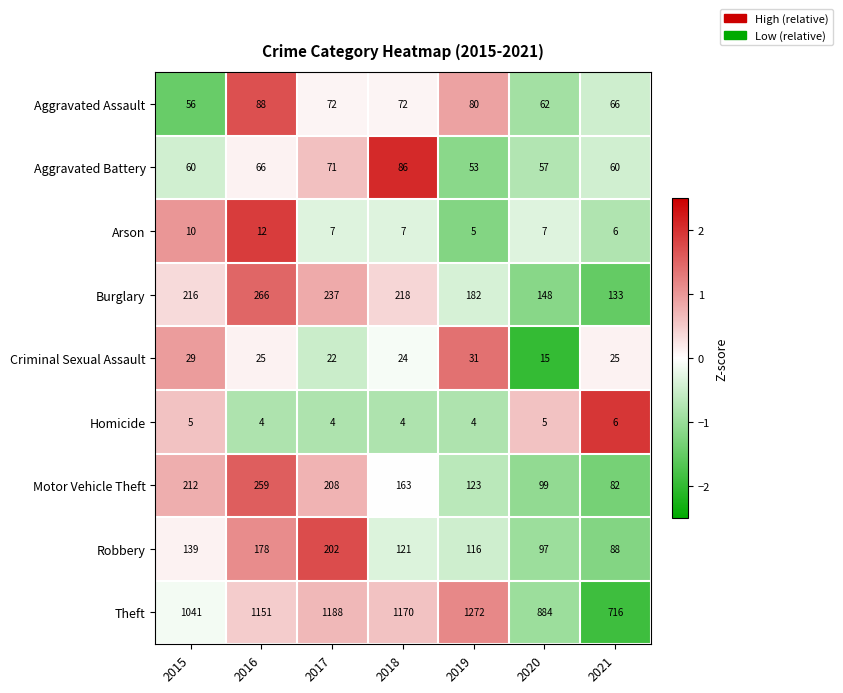

What is the difference between the second highest and minimum values in the Aggravated Battery series?

18